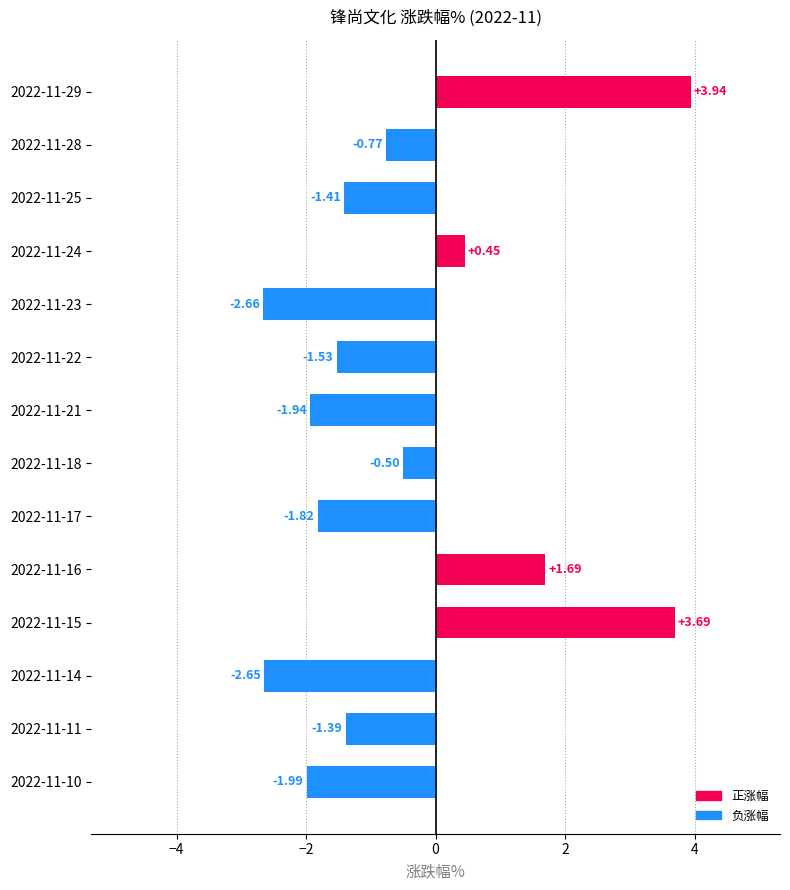

What is the difference between the maximum and minimum values?

6.6